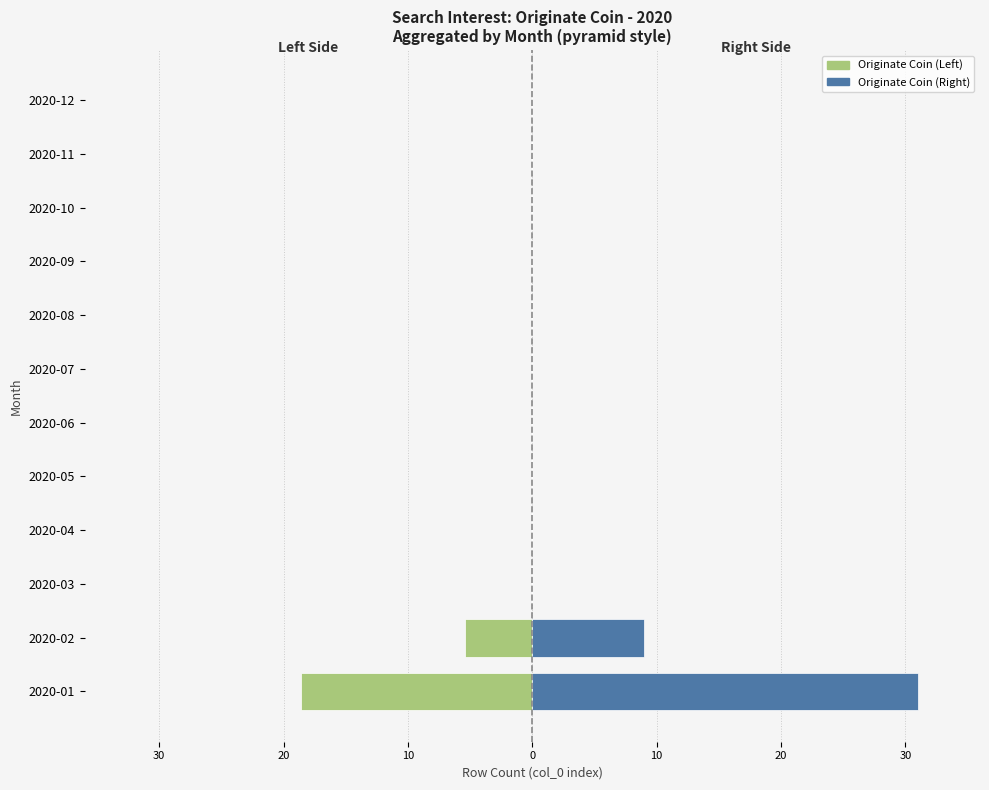

What is the difference between the second highest and minimum values in the Originate Coin (Right) series?

9.0